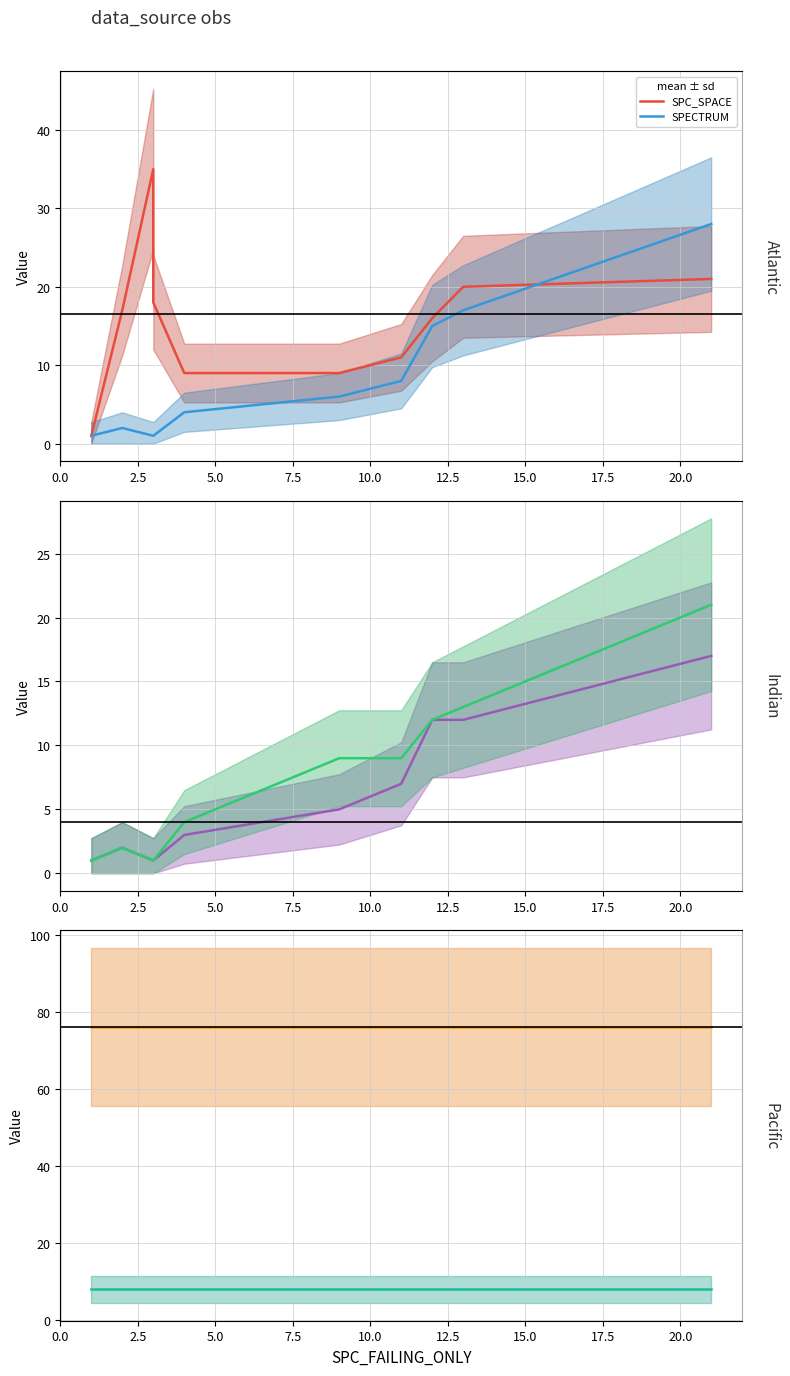

The SPECTRUM_SPACE series shows 35 at 0.0. True or false?

False